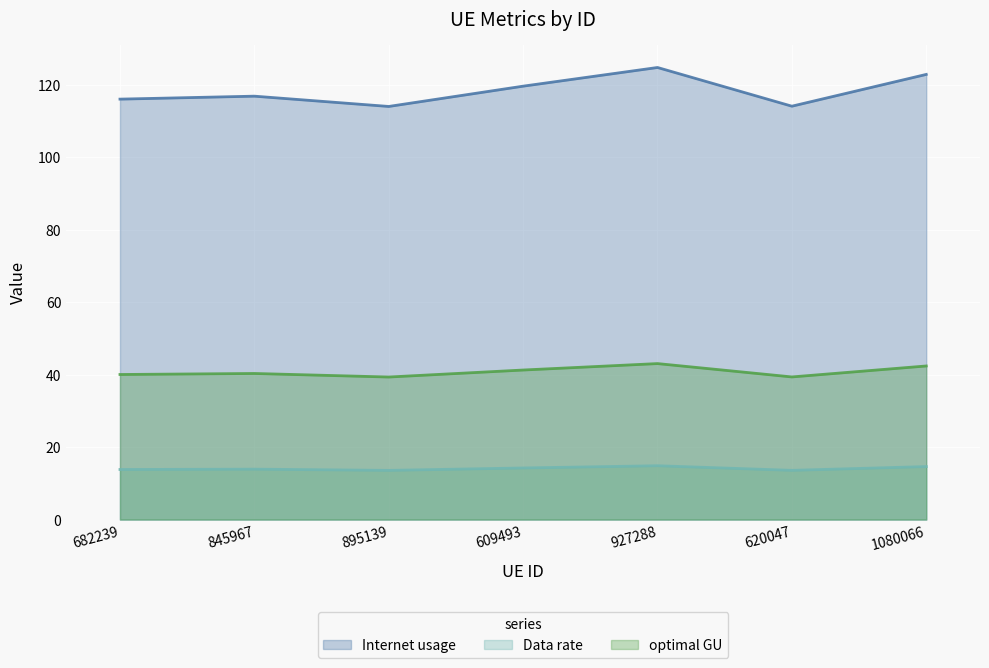

What is the total value across all series at 620047?

167.0